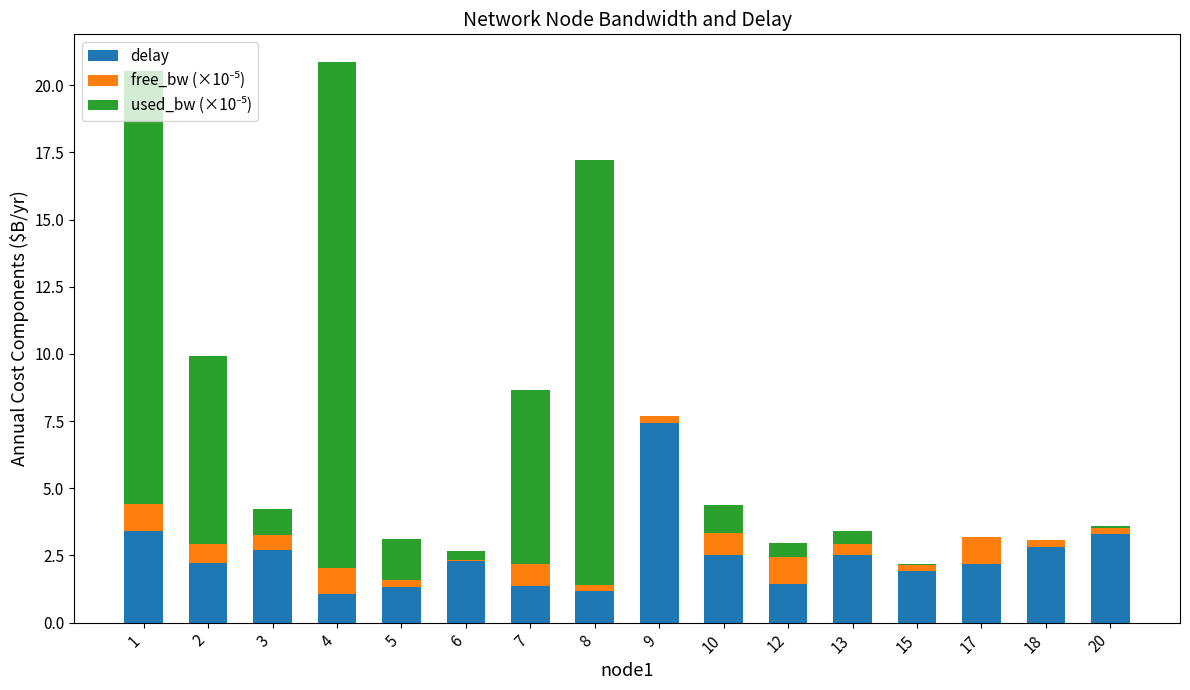

How many distinct data groups are displayed?

3